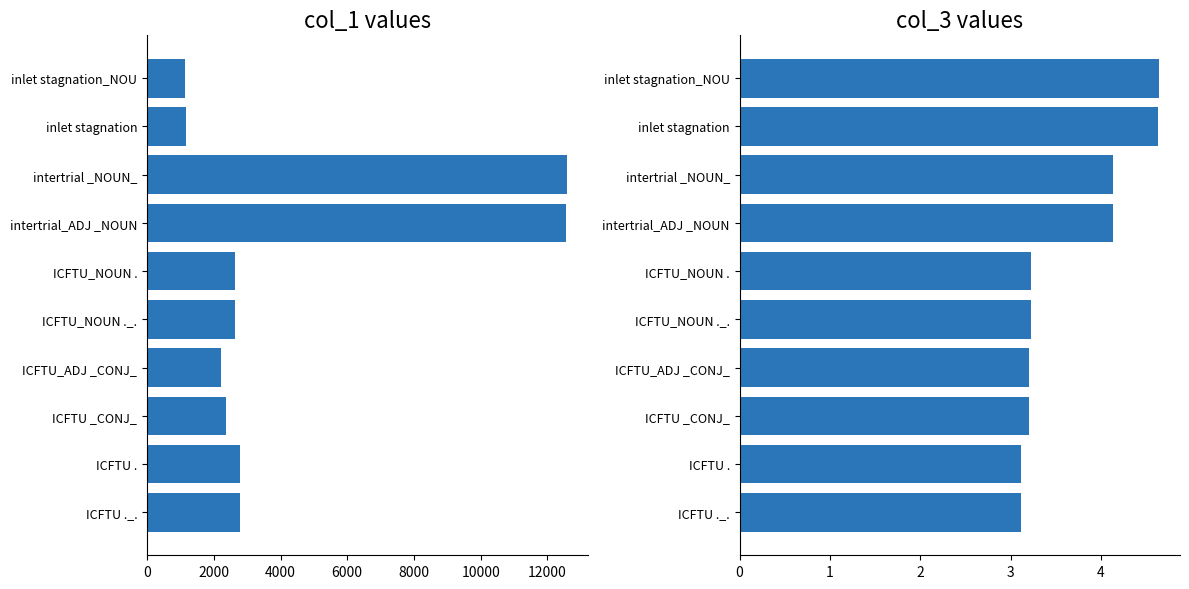

Where is col_3 nearest to the value 3?

ICFTU .